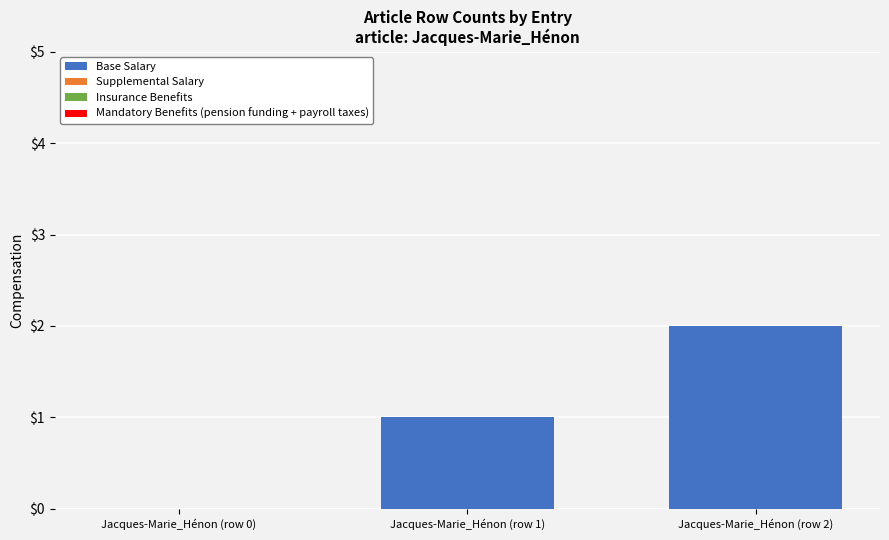

What is the sum of all values?

3